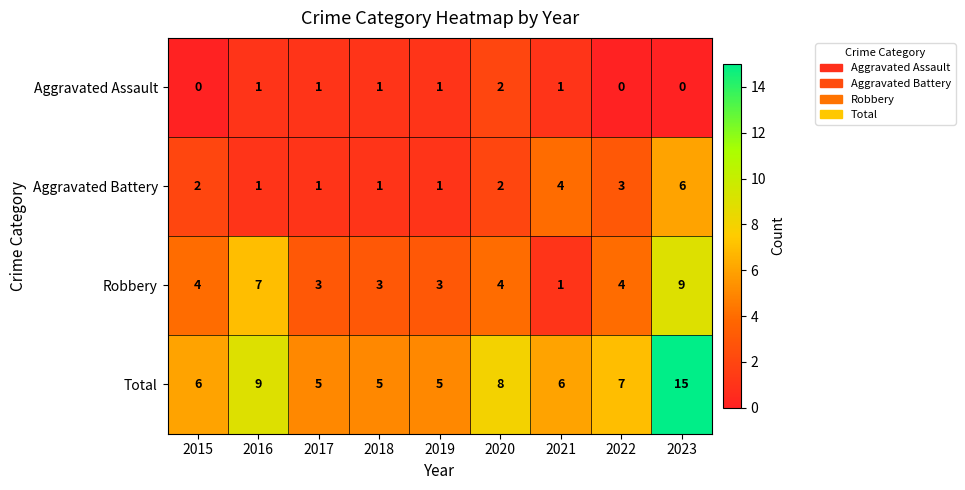

Rank the series by their maximum value, from highest to lowest.

Total, Robbery, Aggravated Battery, Aggravated Assault